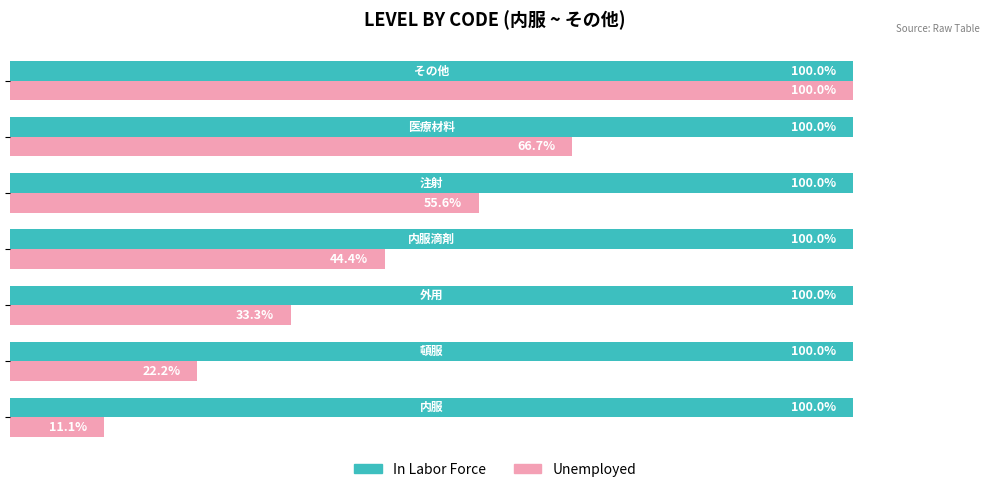

Rank the series by their average value, from lowest to highest.

Unemployed, In Labor Force